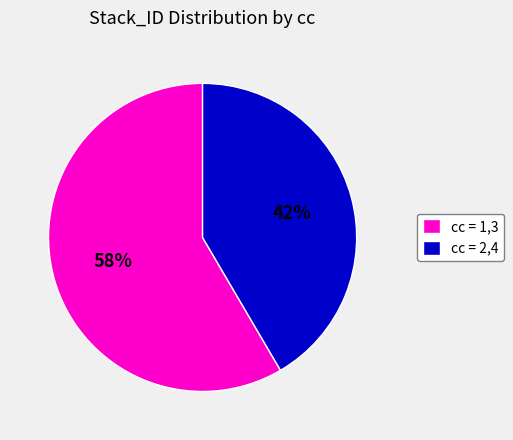

How many segments does this pie chart have?

2